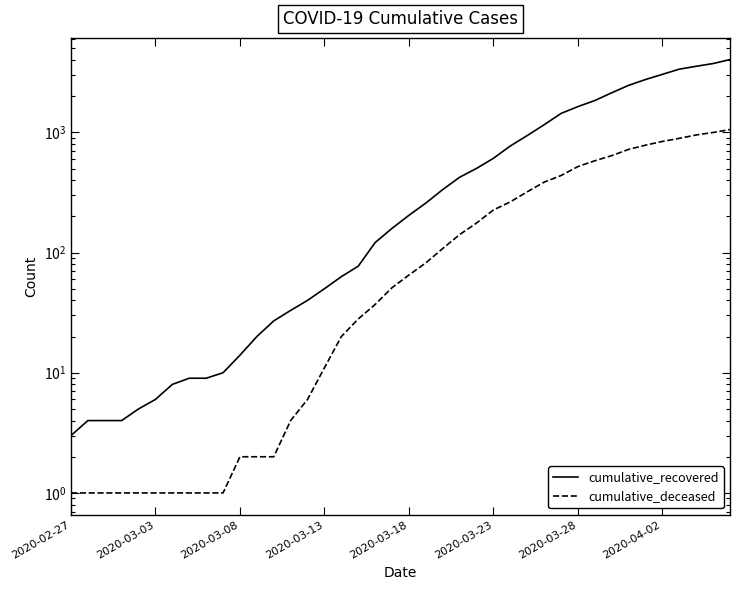

Which series changed the most between 28 and 32?

cumulative_recovered